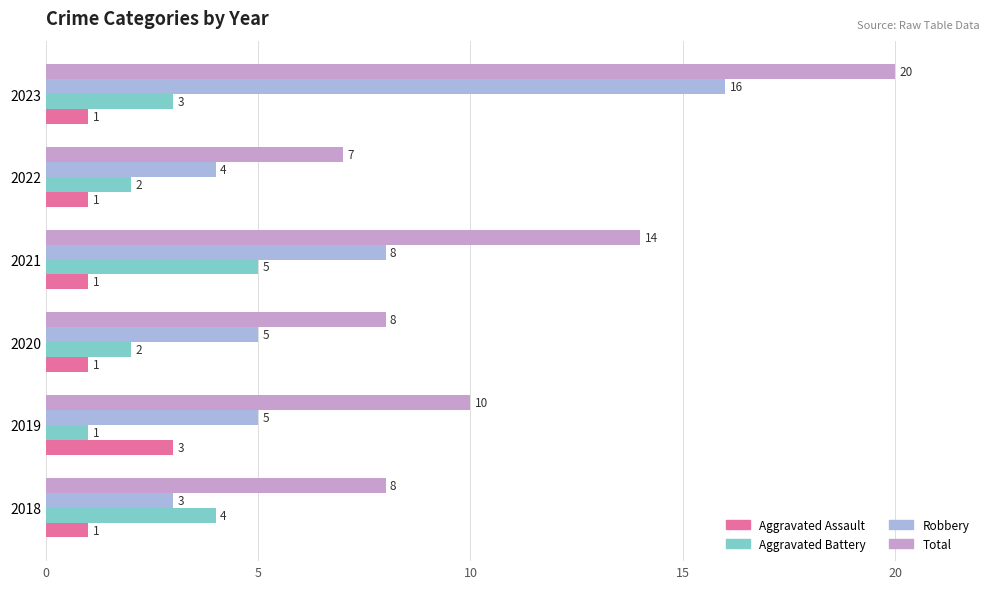

At which category does the chart reach its peak across all series?

2023